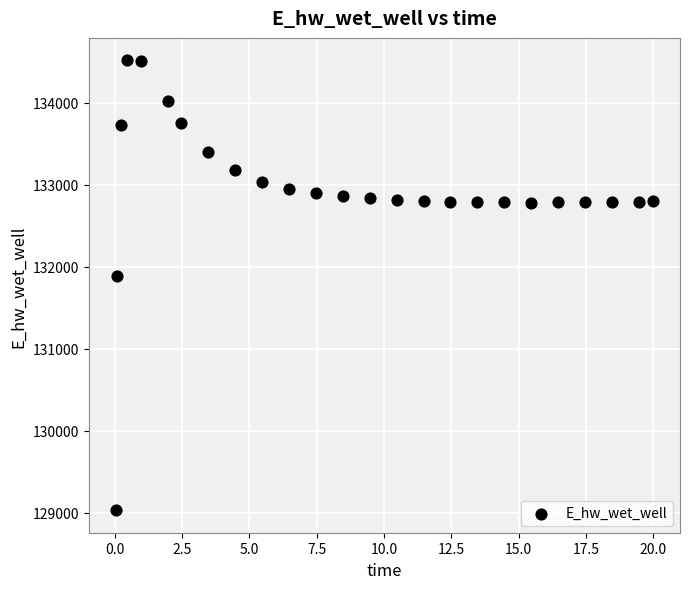

What is the range of Y values (max minus min)?

5489.7